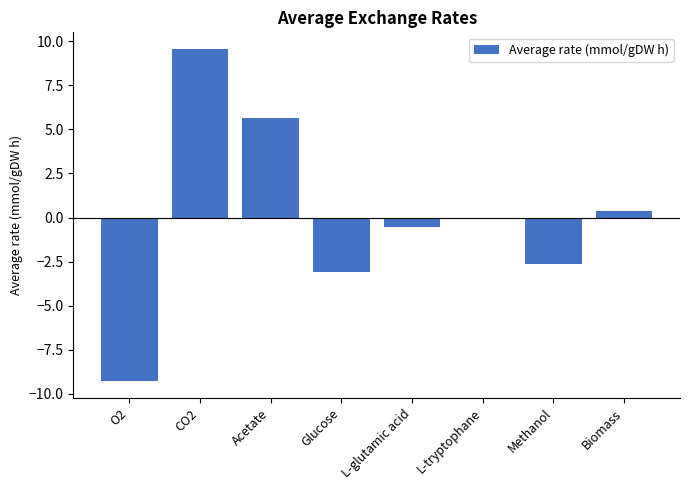

Does the chart contain stacked bars?

No